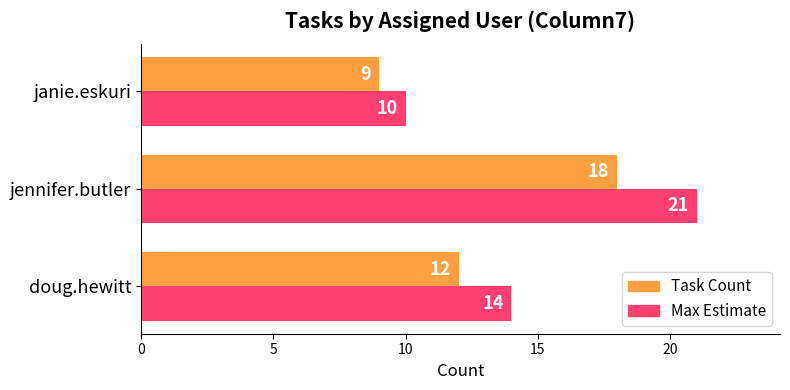

What value does the Max Estimate series have at janie.eskuri?

10